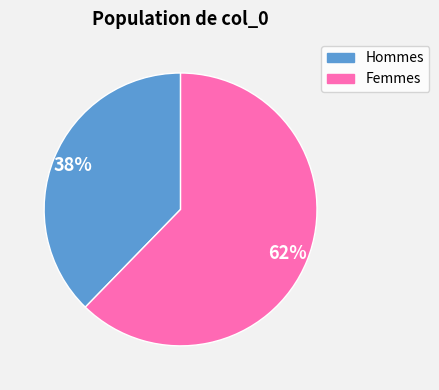

Is there a majority slice in this chart?

Yes